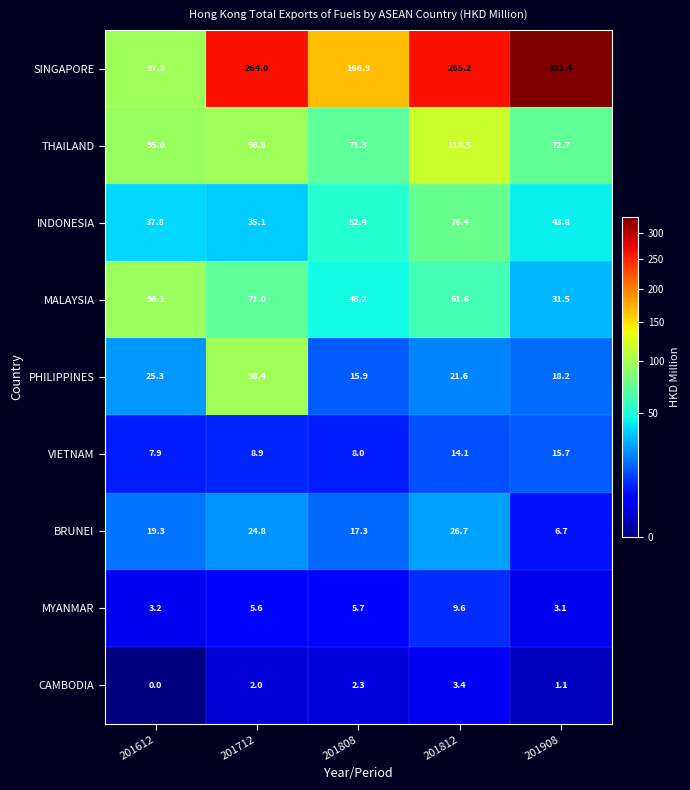

At which category is the sum across all series the highest?

201712